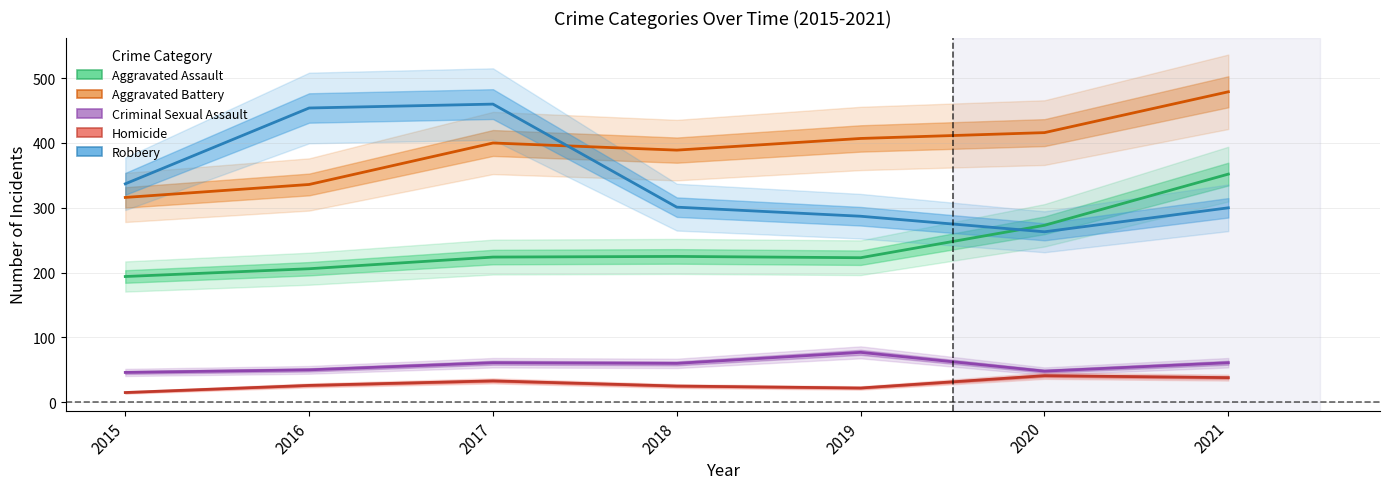

Rank the series by their maximum value, from highest to lowest.

Aggravated Battery, Robbery, Aggravated Assault, Criminal Sexual Assault, Homicide